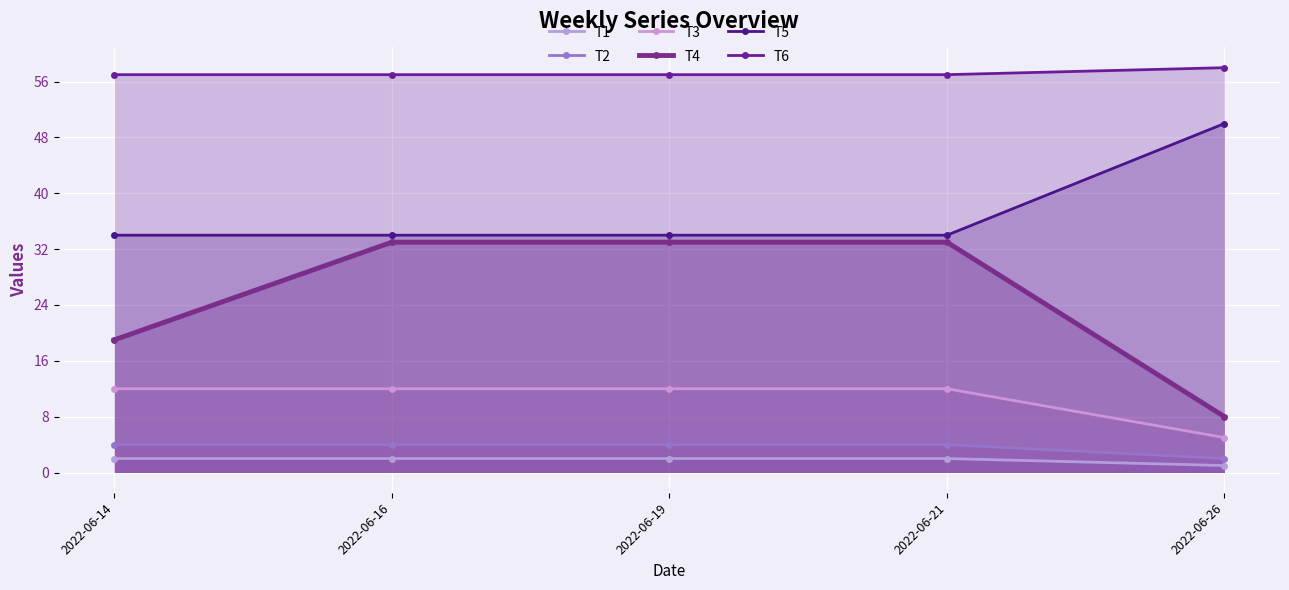

What are all the series names shown in the legend?

T1, T2, T3, T4, T5, T6